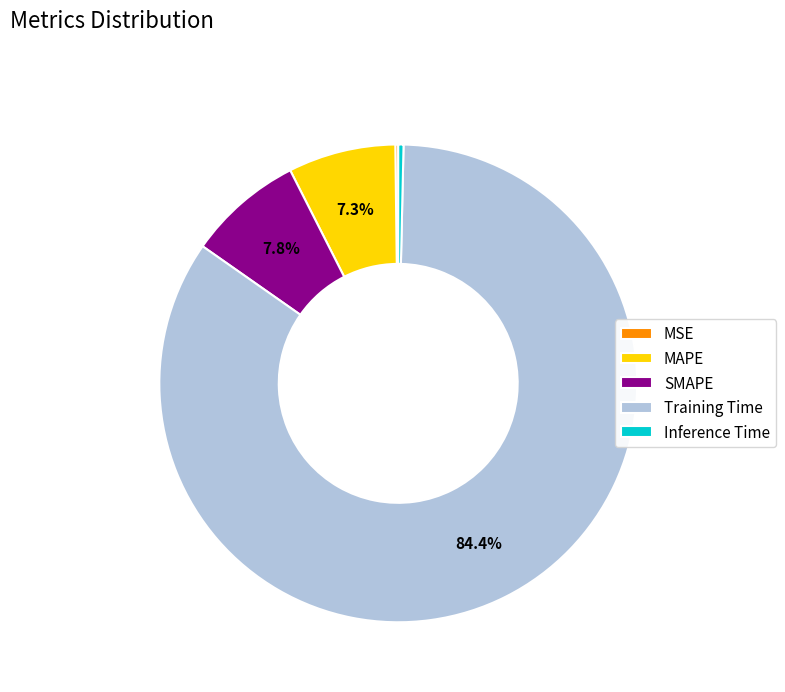

Which slice represents more than half of the pie?

Training Time